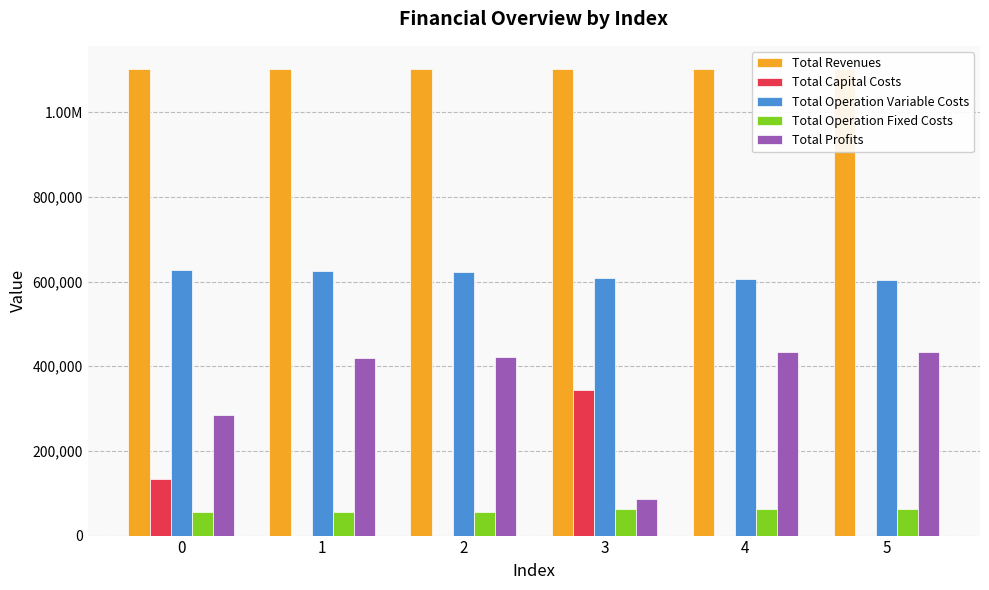

Is it true that Total Revenues equals 1872875.7 at 4?

False